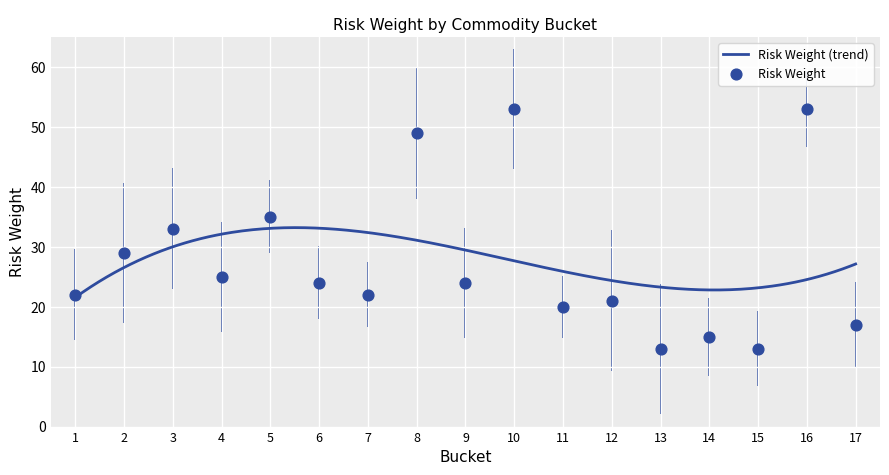

What is the ratio of the value at 3 to the value at 17?

1.9